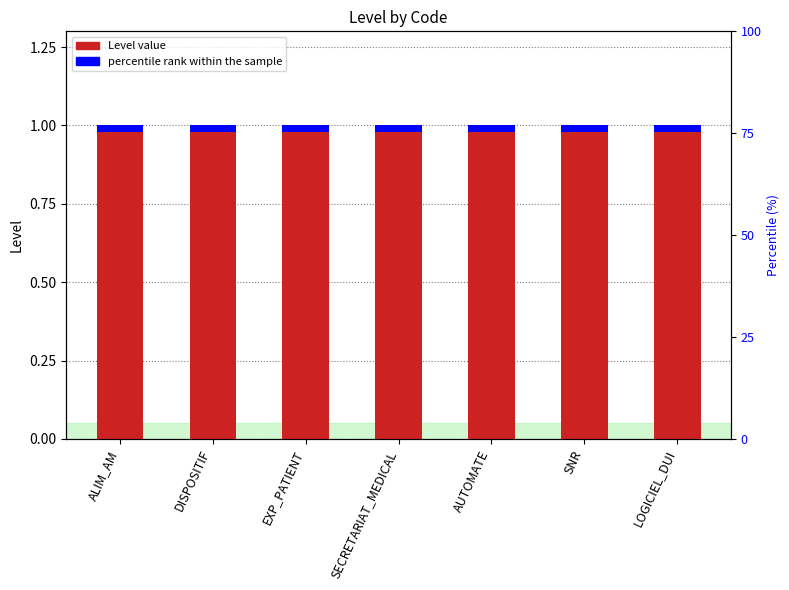

True or false: percentile rank within the sample has a value of 0.0 at ALIM_AM.

True